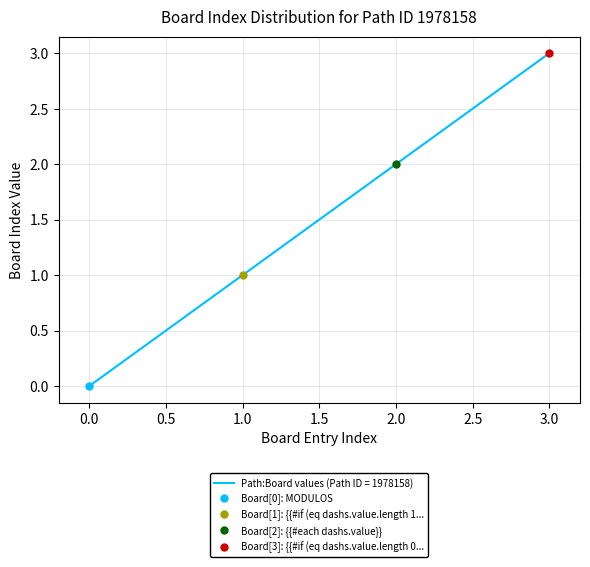

Reading left to right, list all the values displayed in this chart.

0=0	1=1	2=2	3=3